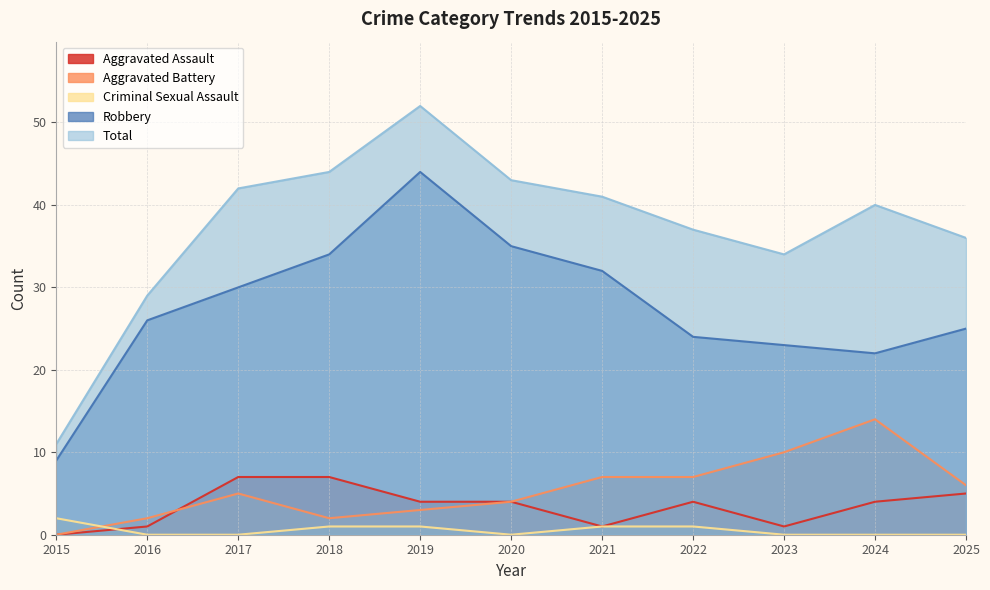

At which label is Aggravated Battery closest to 7?

2021